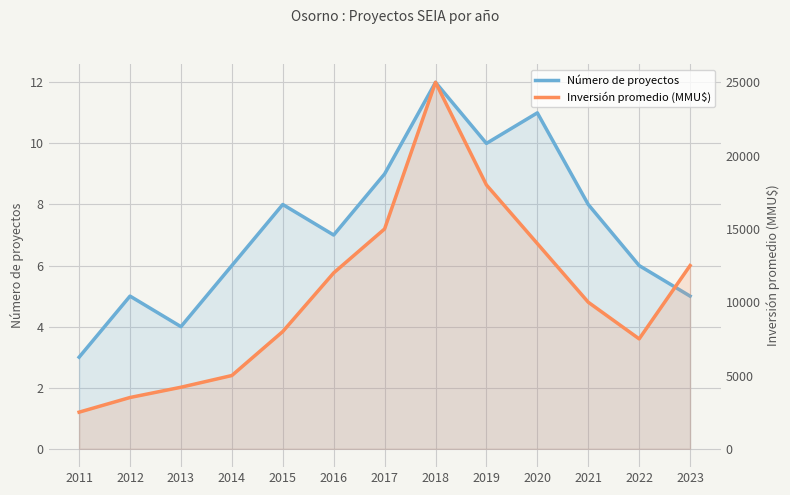

What is the sum of the Número de proyectos values at 2012 and 2011?

8